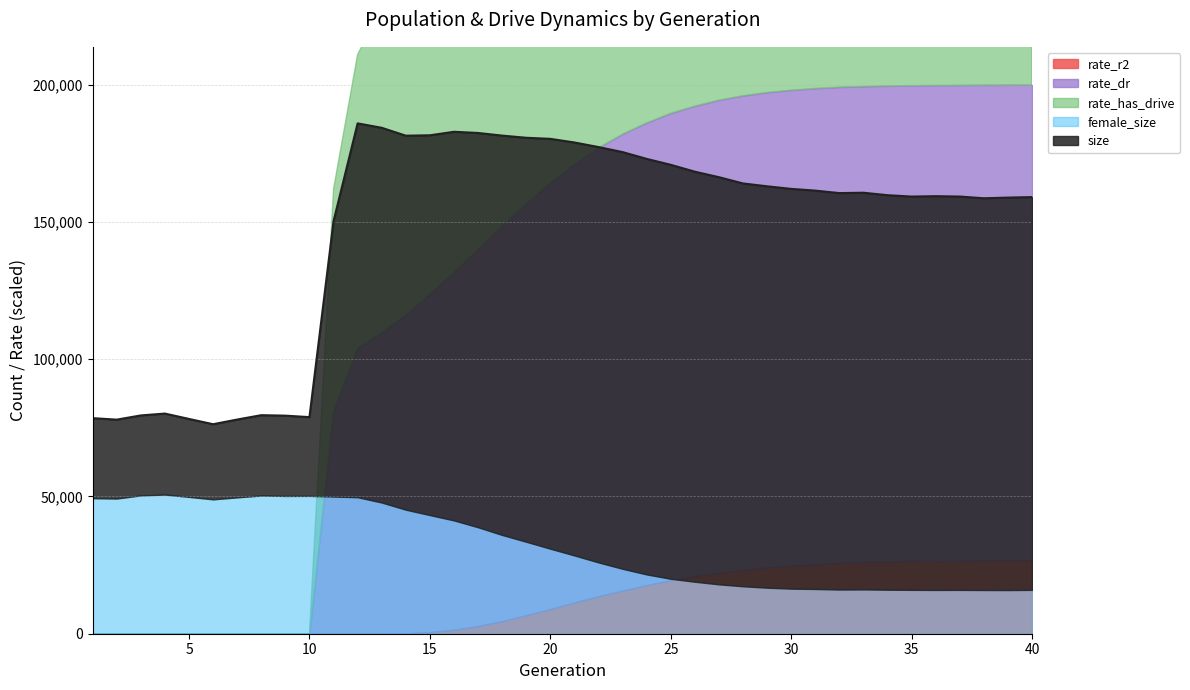

True or false: rate_dr has a value of 0.3 at 35.

False